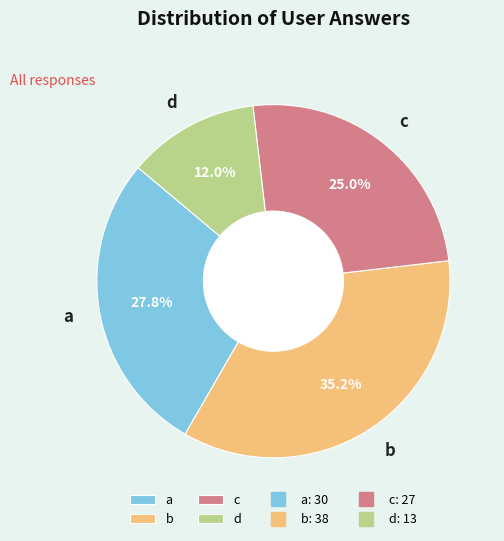

How many segments does this pie chart have?

4